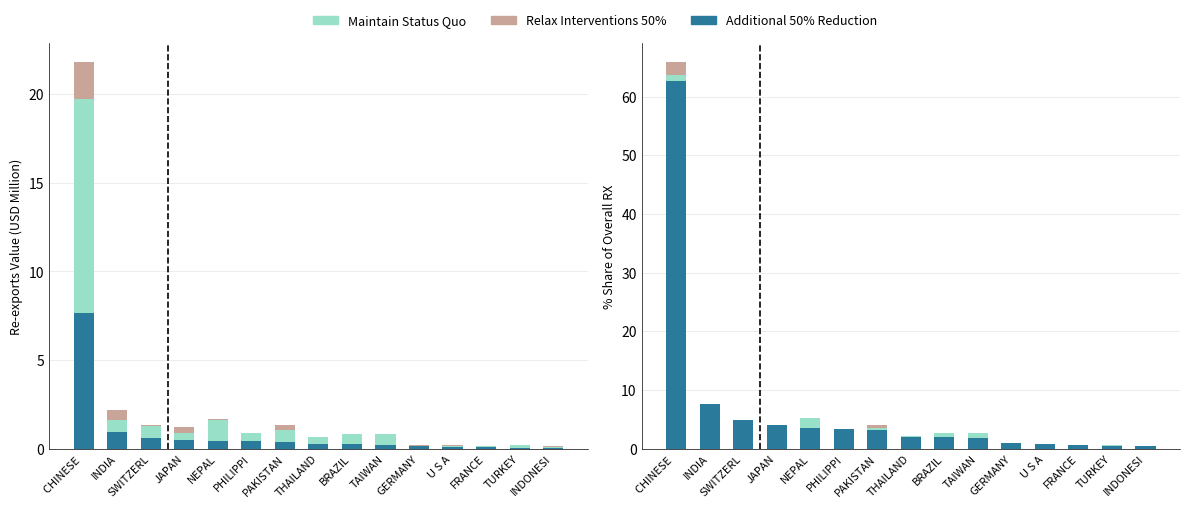

Rank the series by their maximum value, from lowest to highest.

Additional 50% Reduction, Maintain Status Quo, Relax Interventions 50%